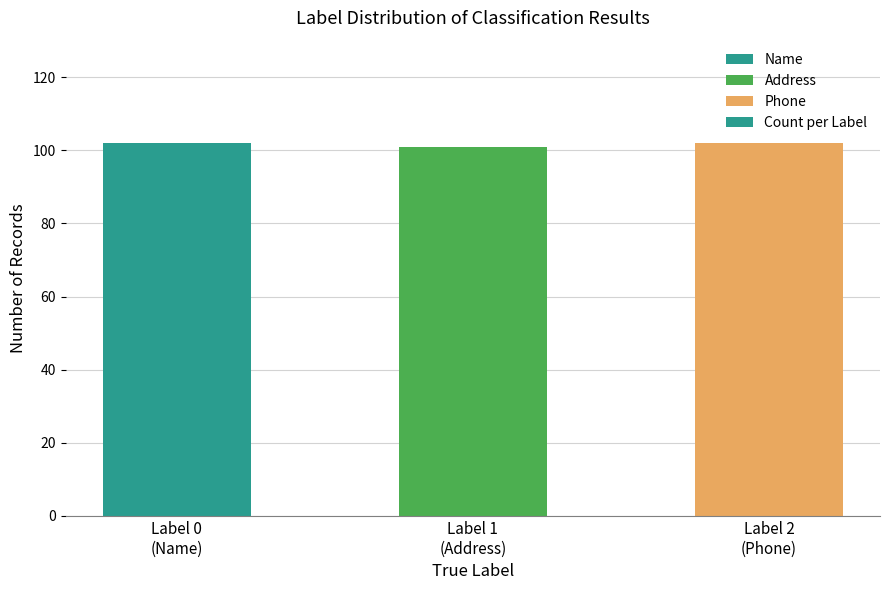

The value at Label 0
(Name) is 49. True or false?

False